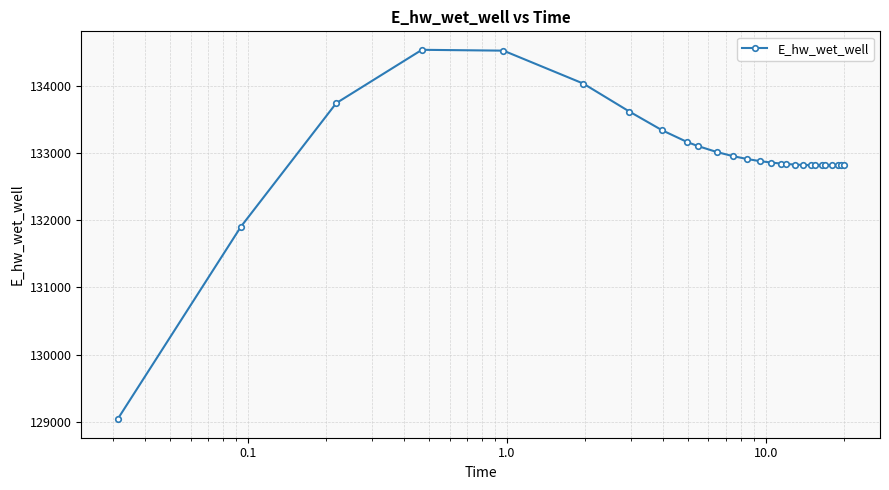

What is the greatest value displayed?

134537.9